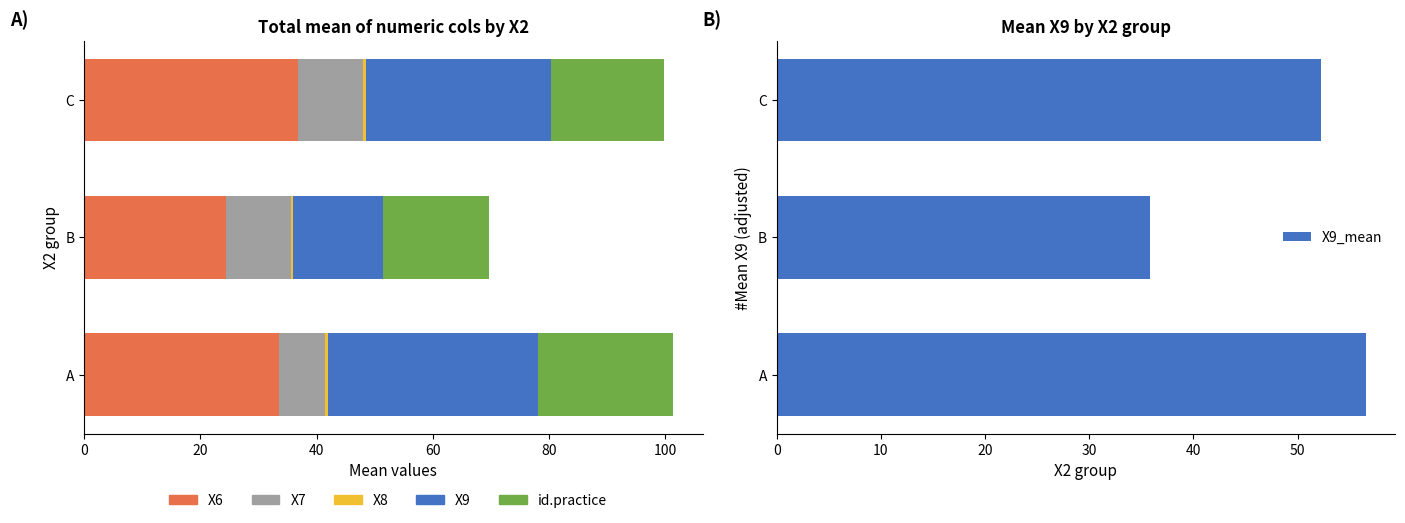

What is the maximum value shown in the chart?

56.5